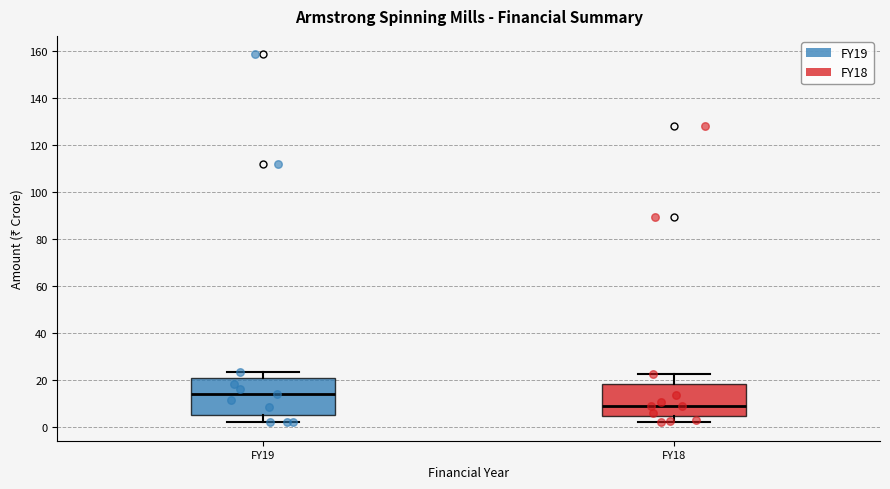

Reading left to right, transcribe this box plot: for each box, give where its median line is, the range the box spans, and where its two whiskers end, as read against the y-axis. The values are not printed on the chart, so give them approximately, as read against the axis.

FY19: median 14, box 6 to 20, whiskers 2 to 24
FY18: median 10, box 4 to 18, whiskers 2 to 22